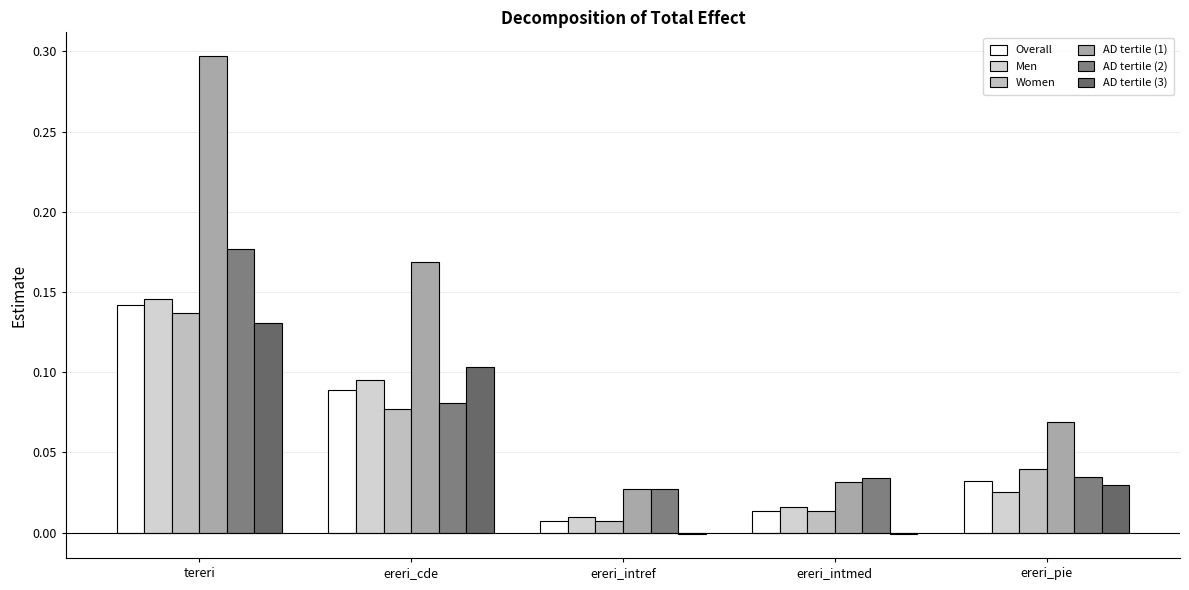

Reading left to right, transcribe all the data shown in this chart.

Overall: 0.1	0.1	0.0	0.0	0.0
Men: 0.1	0.1	0.0	0.0	0.0
Women: 0.1	0.1	0.0	0.0	0.0
AD tertile (1): 0.3	0.2	0.0	0.0	0.1
AD tertile (2): 0.2	0.1	0.0	0.0	0.0
AD tertile (3): 0.1	0.1	-0.0	-0.0	0.0